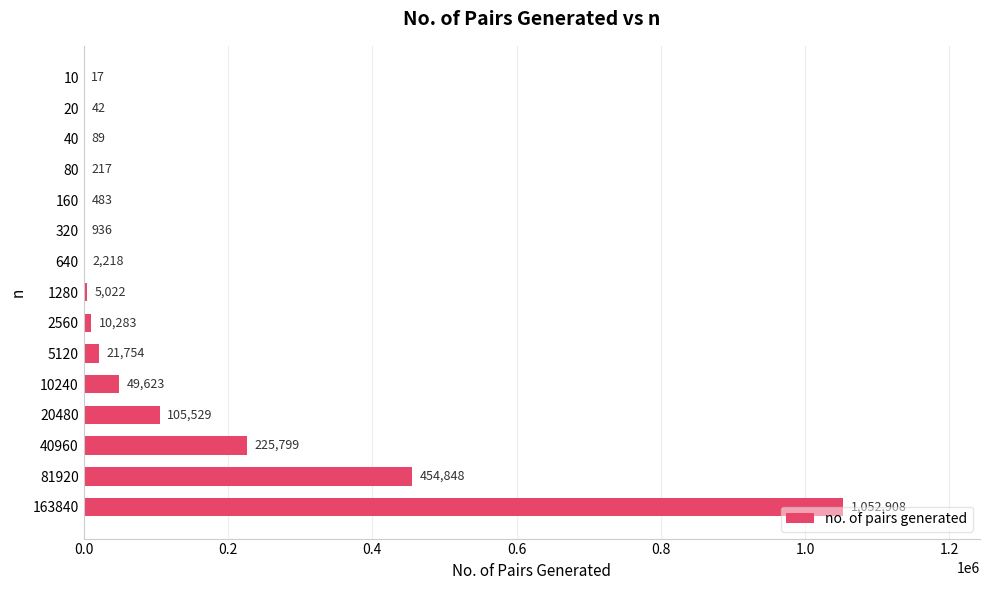

How many distinct data groups are displayed?

1